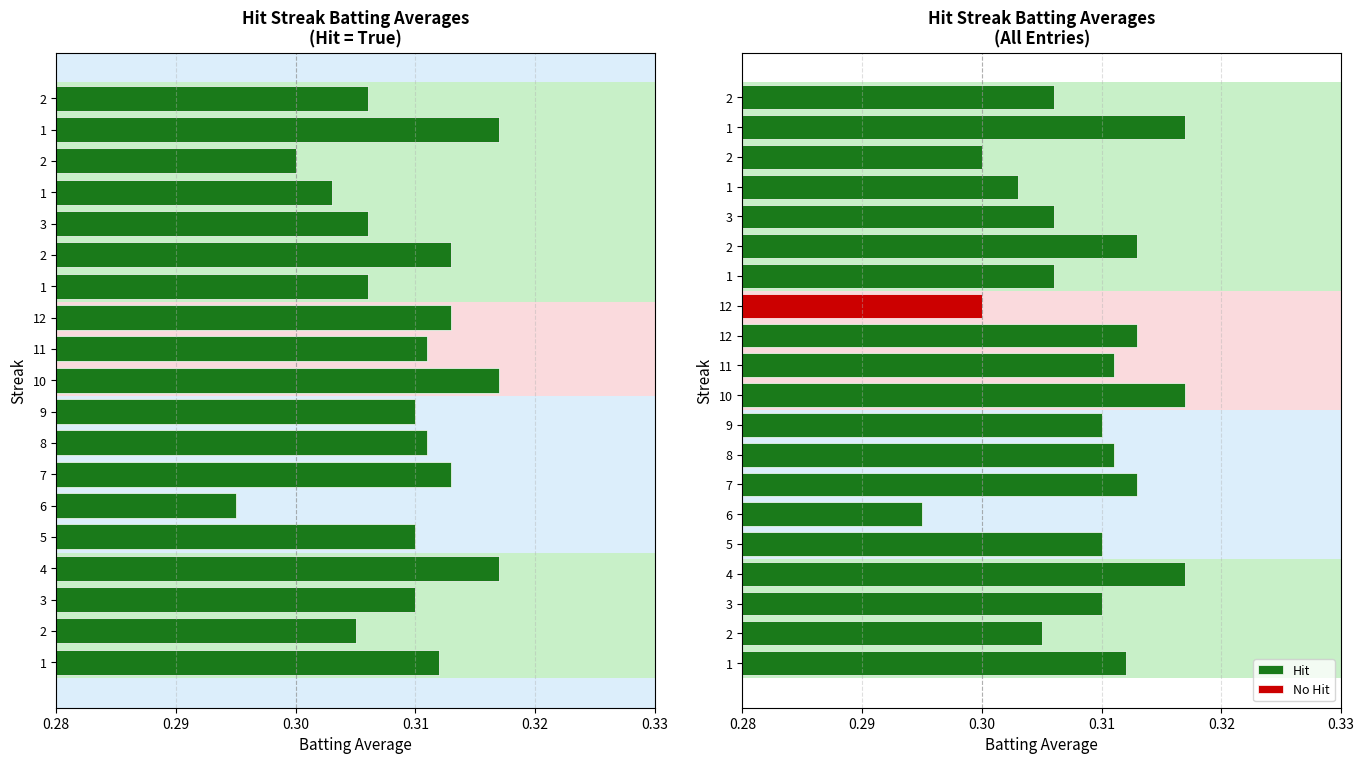

The chart shows a value of 0.3 at 1. True or false?

True